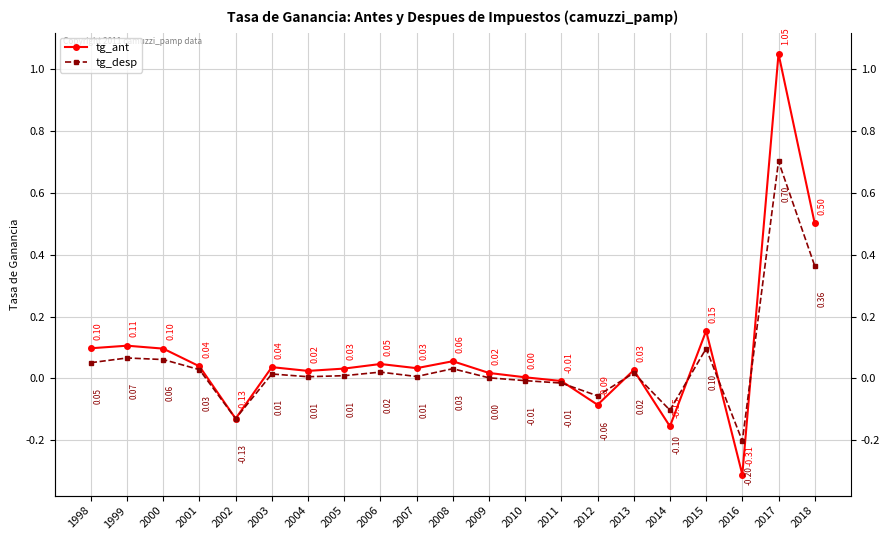

Is the value of tg_ant at 1998 greater than the value of tg_desp at 1998?

Yes